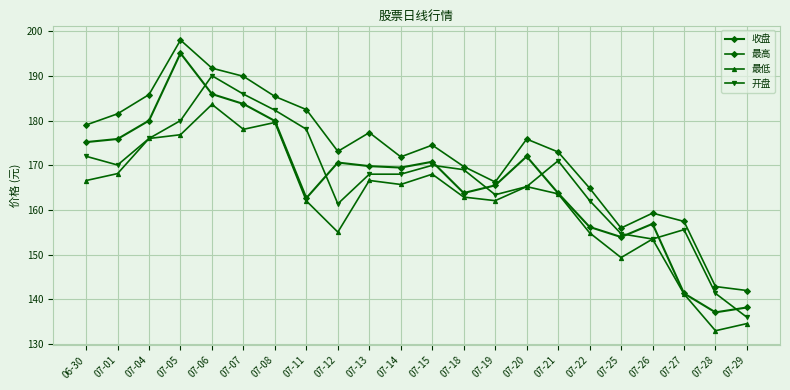

How many intersections are there between 开盘 and 收盘?

8